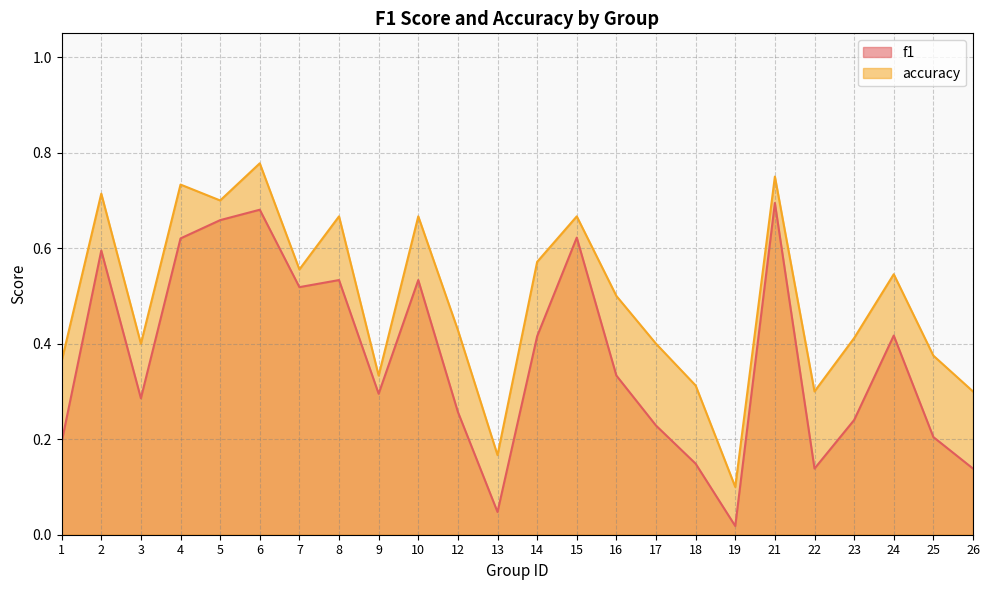

True or false: accuracy and f1 cross at least once.

False